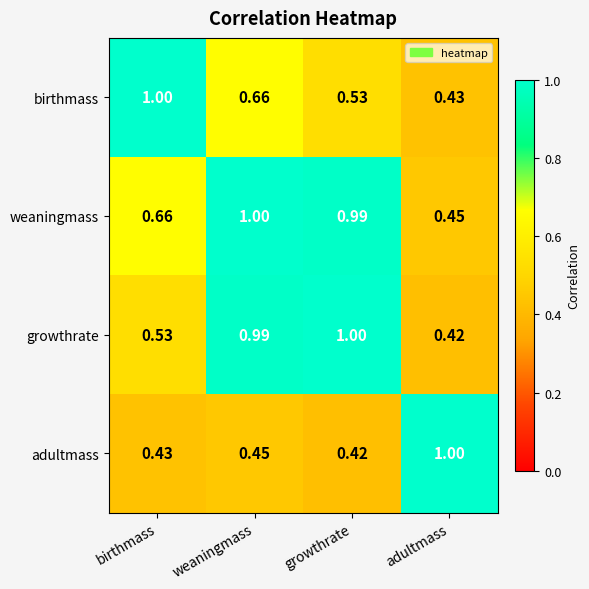

Between weaningmass and growthrate, which series saw the biggest shift?

birthmass